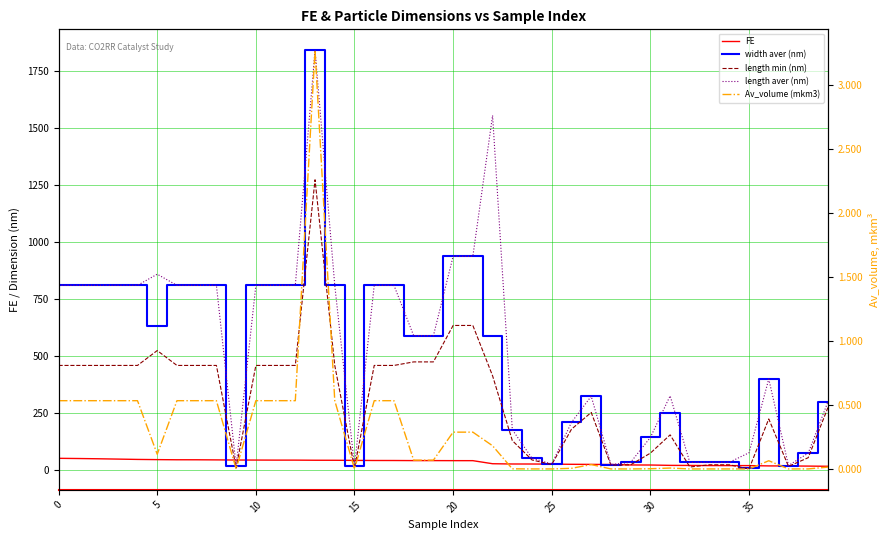

What are all the series names shown in the legend?

FE, width aver (nm), length min (nm), length aver (nm), Av_volume (mkm3)